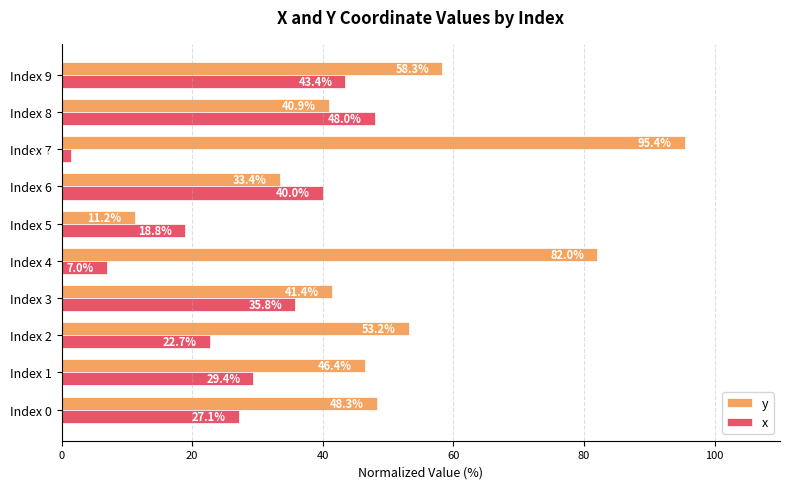

Rank the categories by x value from highest to lowest.

Index 8, Index 9, Index 6, Index 3, Index 1, Index 0, Index 2, Index 5, Index 4, Index 7